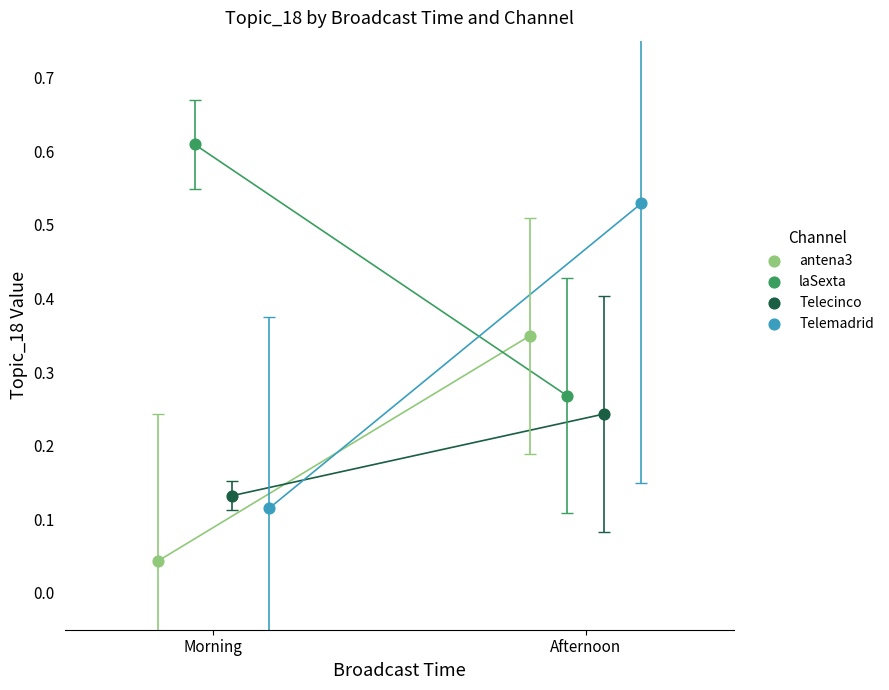

What are all the series names shown in the legend?

antena3, laSexta, Telecinco, Telemadrid